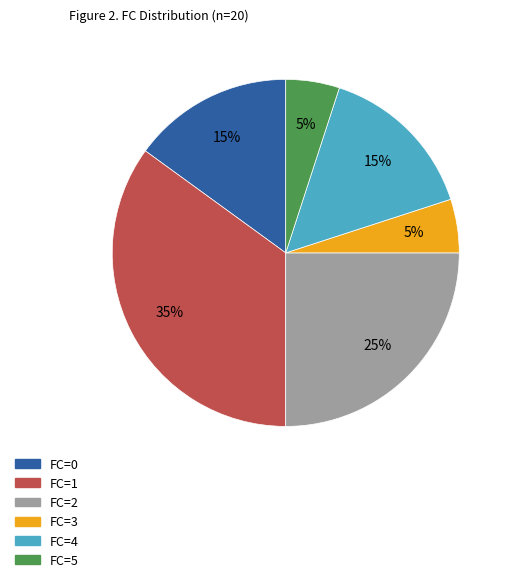

Which category has the biggest portion of the pie?

FC=1